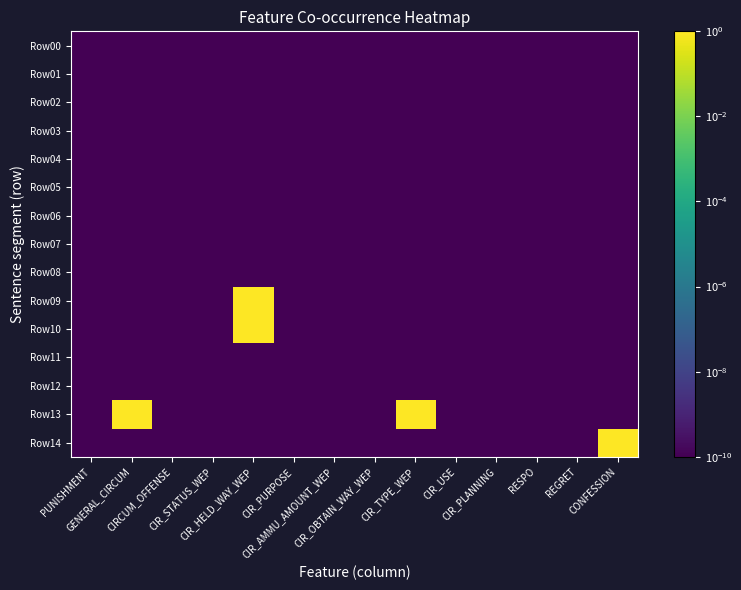

Count the number of categories in the chart.

14